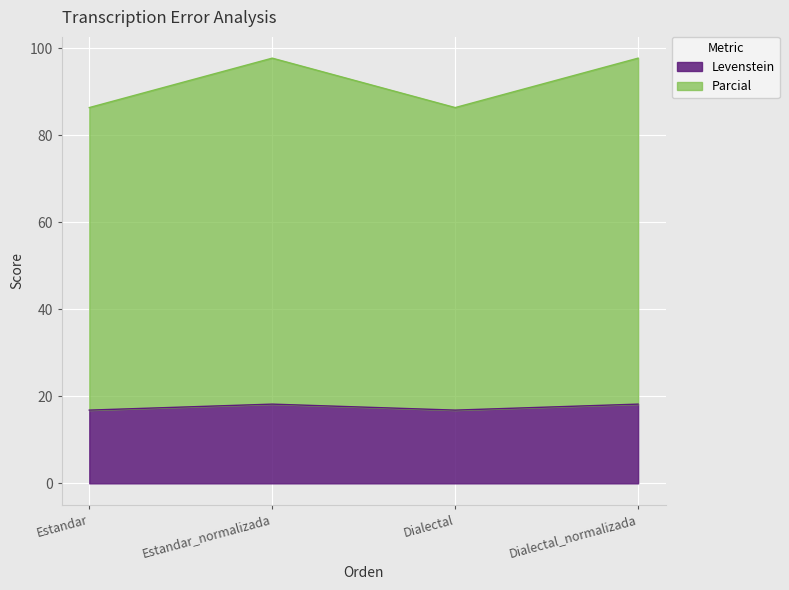

Reading right to left, list all the values displayed in this chart.

Levenstein: 18.2	16.8	18.2	16.8
Parcial: 97.7	86.3	97.7	86.3